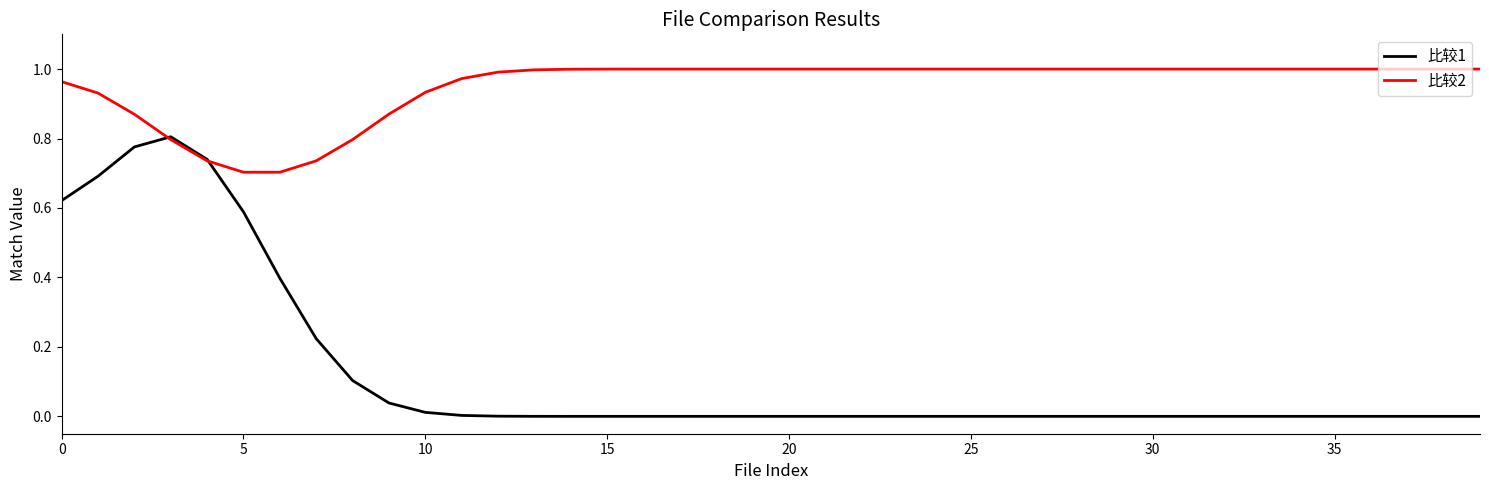

What is the difference between the maximum and second lowest values in the 比较2 series?

0.3